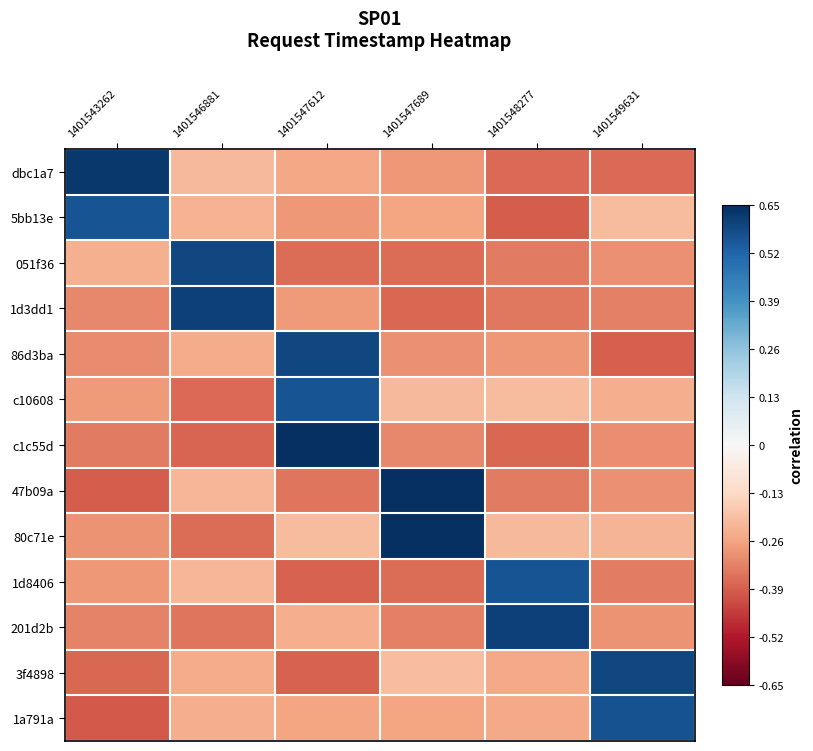

Reading left to right, transcribe all the data shown in this chart.

dbc1a7: 1401543262=0.6	1401546881=-0.2	1401547612=-0.3	1401547689=-0.3	1401548277=-0.4	1401549631=-0.4
5bb13e: 1401543262=0.6	1401546881=-0.2	1401547612=-0.3	1401547689=-0.3	1401548277=-0.4	1401549631=-0.2
051f36: 1401543262=-0.2	1401546881=0.6	1401547612=-0.4	1401547689=-0.4	1401548277=-0.3	1401549631=-0.3
1d3dd1: 1401543262=-0.3	1401546881=0.6	1401547612=-0.3	1401547689=-0.4	1401548277=-0.3	1401549631=-0.3
86d3ba: 1401543262=-0.3	1401546881=-0.2	1401547612=0.6	1401547689=-0.3	1401548277=-0.3	1401549631=-0.4
c10608: 1401543262=-0.3	1401546881=-0.4	1401547612=0.6	1401547689=-0.2	1401548277=-0.2	1401549631=-0.2
c1c55d: 1401543262=-0.3	1401546881=-0.4	1401547612=0.7	1401547689=-0.3	1401548277=-0.4	1401549631=-0.3
47b09a: 1401543262=-0.4	1401546881=-0.2	1401547612=-0.3	1401547689=0.7	1401548277=-0.3	1401549631=-0.3
80c71e: 1401543262=-0.3	1401546881=-0.4	1401547612=-0.2	1401547689=0.7	1401548277=-0.2	1401549631=-0.2
1d8406: 1401543262=-0.3	1401546881=-0.2	1401547612=-0.4	1401547689=-0.4	1401548277=0.6	1401549631=-0.3
201d2b: 1401543262=-0.3	1401546881=-0.3	1401547612=-0.2	1401547689=-0.3	1401548277=0.6	1401549631=-0.3
3f4898: 1401543262=-0.4	1401546881=-0.2	1401547612=-0.4	1401547689=-0.2	1401548277=-0.2	1401549631=0.6
1a791a: 1401543262=-0.4	1401546881=-0.2	1401547612=-0.3	1401547689=-0.3	1401548277=-0.2	1401549631=0.6